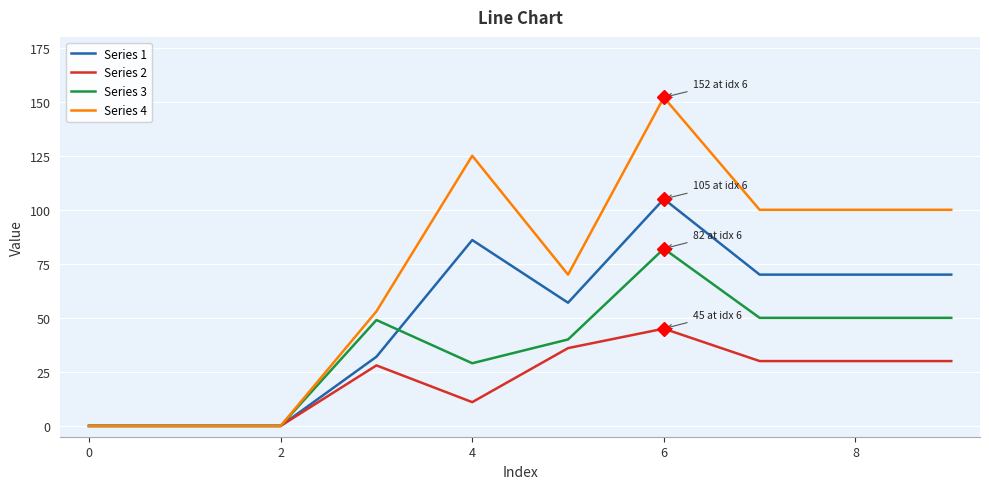

List the series in order of their peak value, highest first.

Series 4, Series 1, Series 3, Series 2